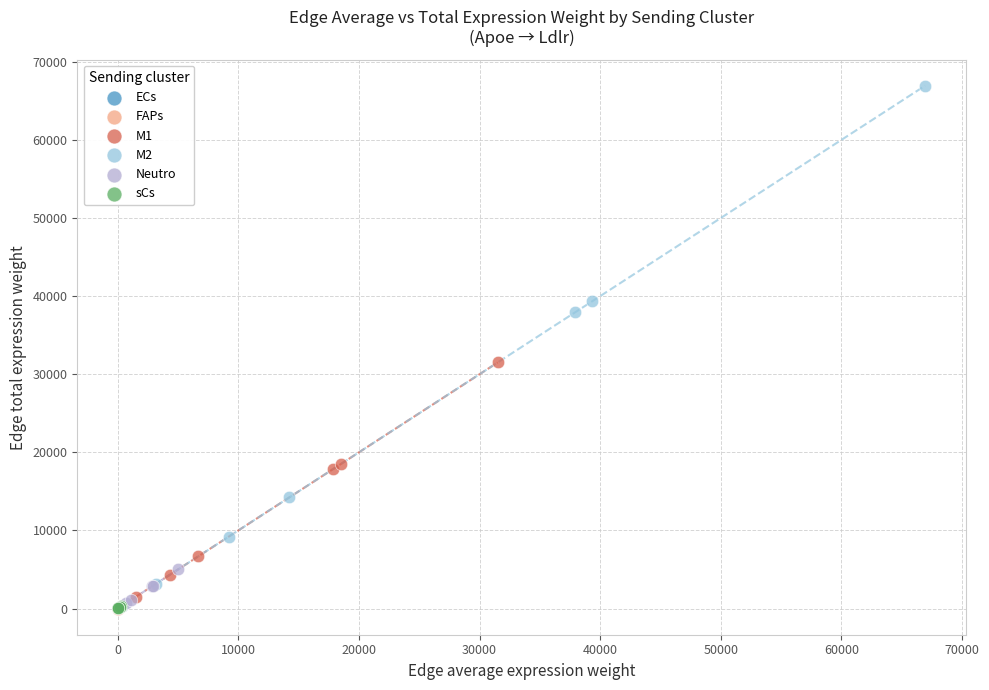

Which series has the largest Y range (max minus min)?

M2